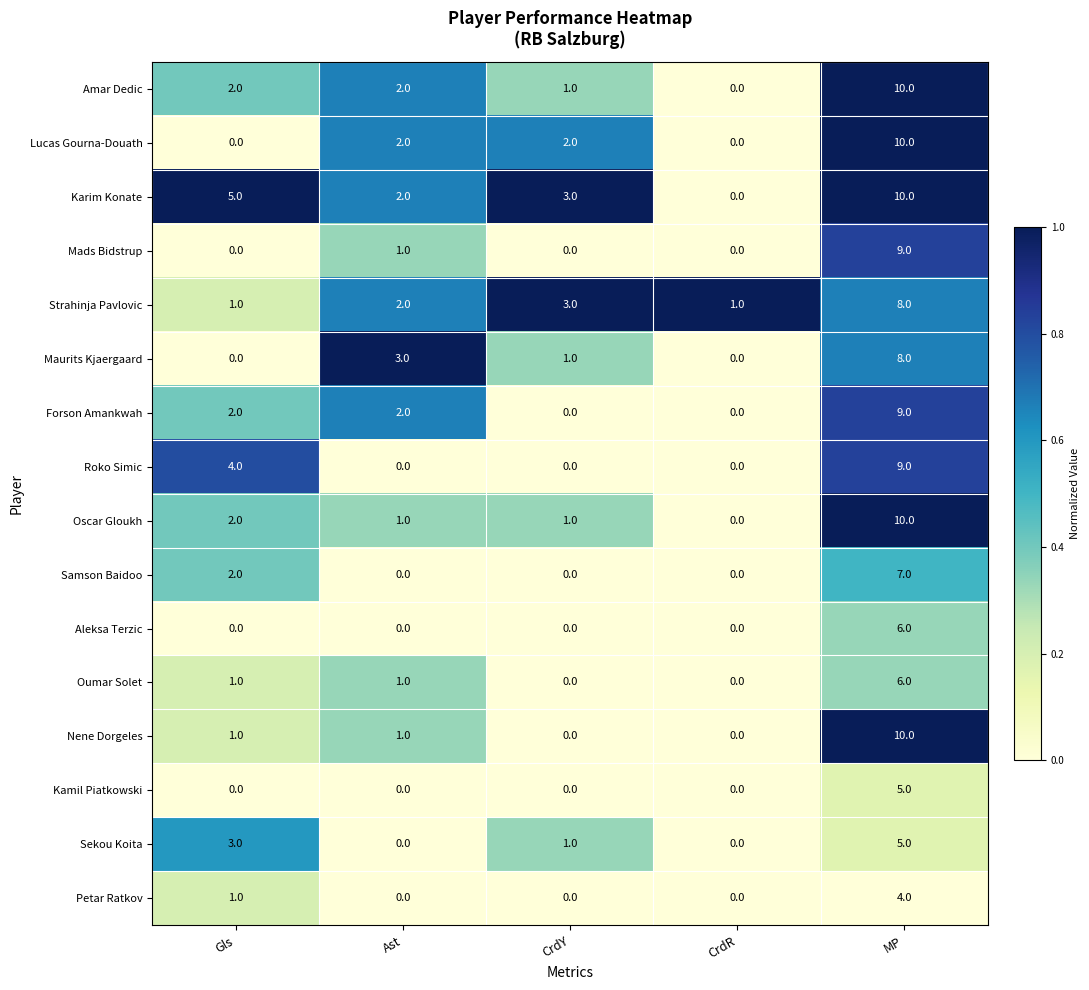

What is the total value across all series at CrdR?

1